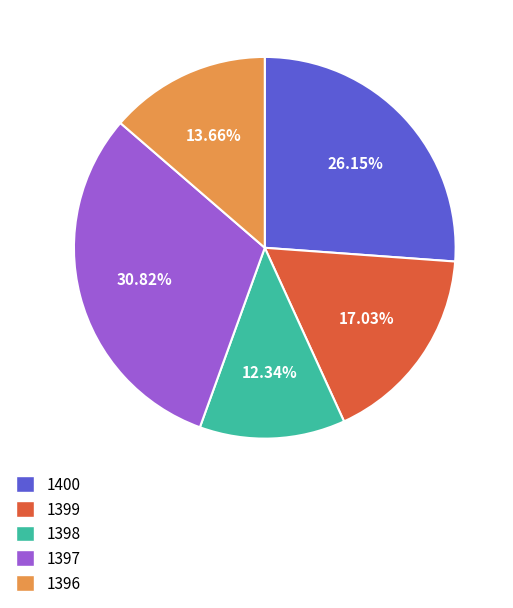

Combined, what portion of the pie is 1396 and 1398?

26.0%